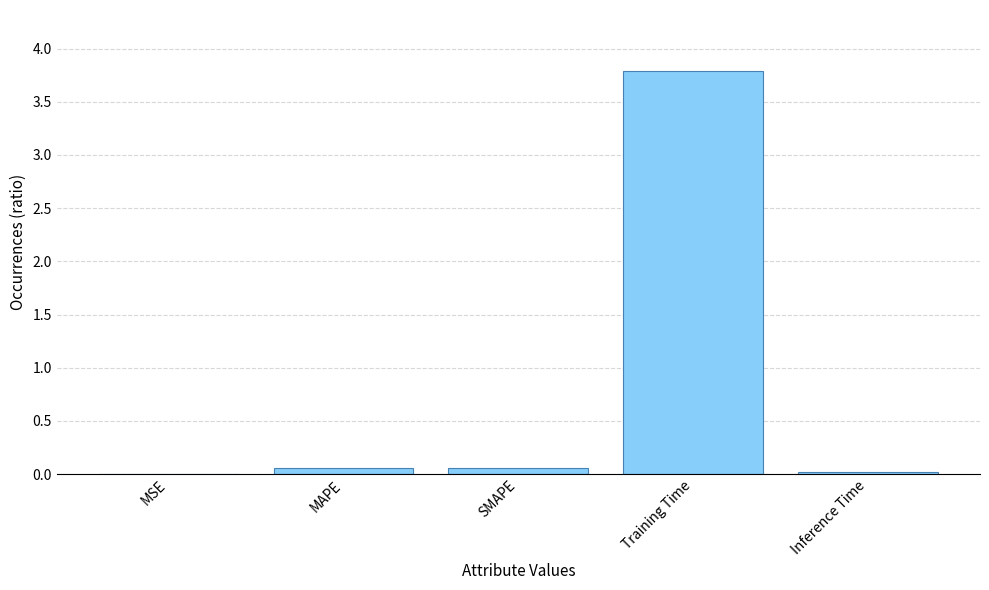

Is it true that the value at Inference Time is 0.0?

True